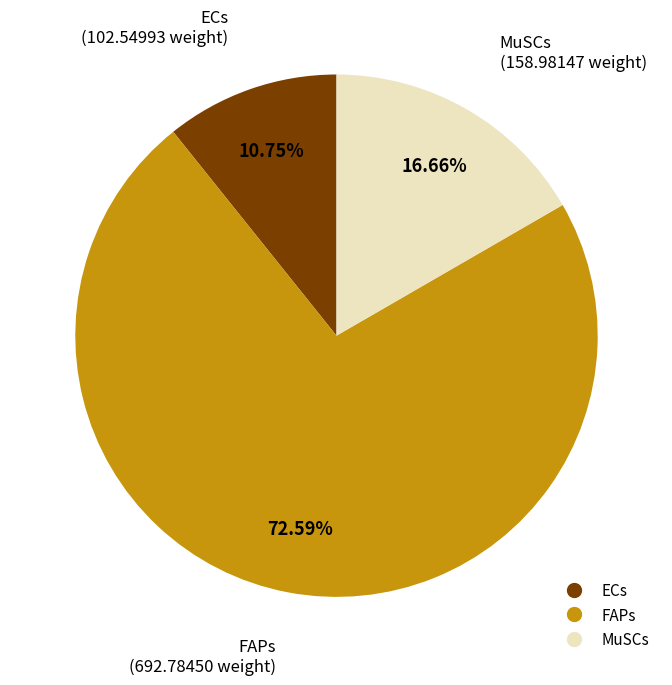

To the nearest percent, what portion does FAPs represent?

73%